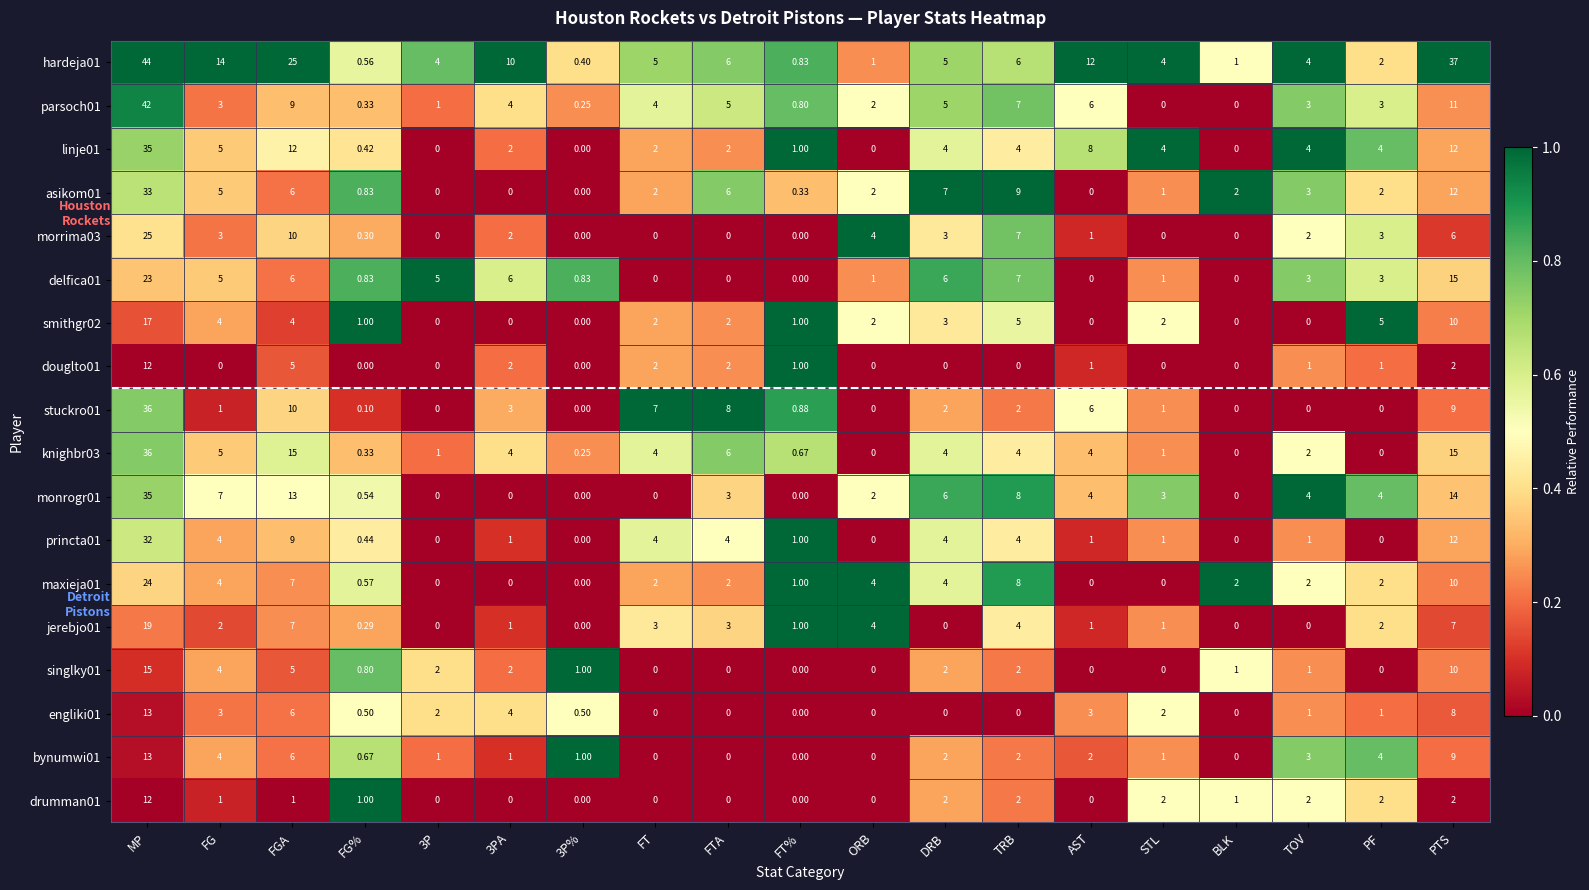

At which label does monrogr01 first exceed 3?

MP